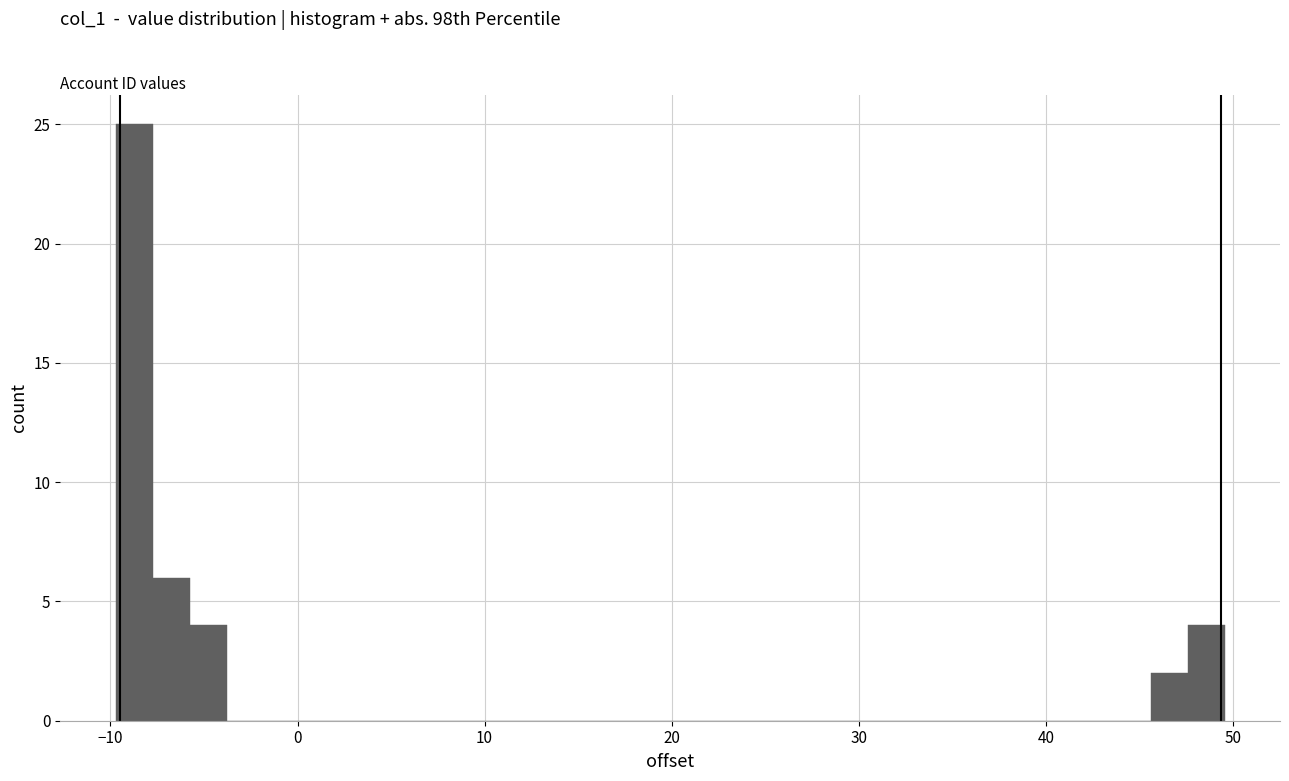

Around what value on the x-axis is the tallest bar? Give the approximate position of its centre, as read against the axis.

-9